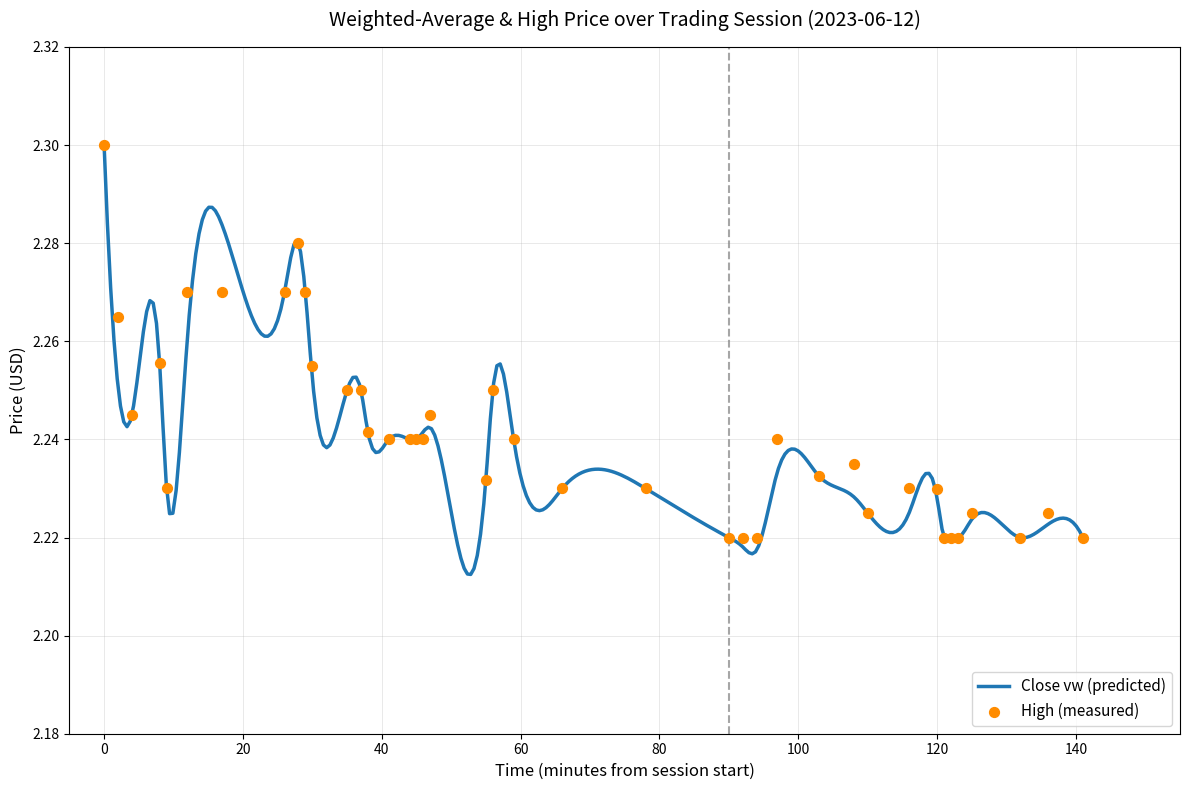

What is the ratio of the value at 14:12 to the value at 15:44?

1.0